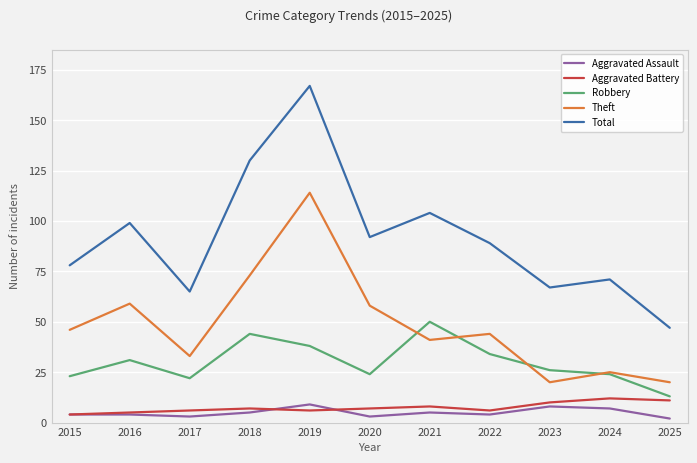

What is the difference between the second highest and minimum values in the Aggravated Assault series?

6